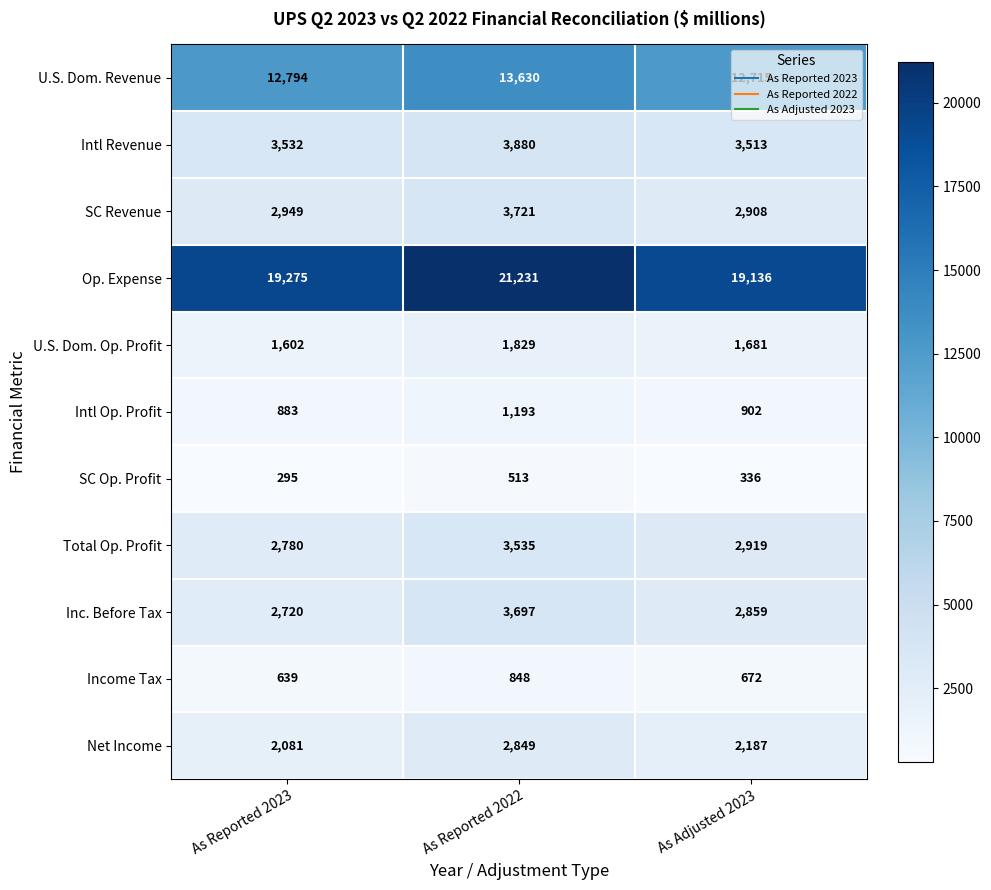

Which label corresponds to the largest value in the chart?

As Reported 2022